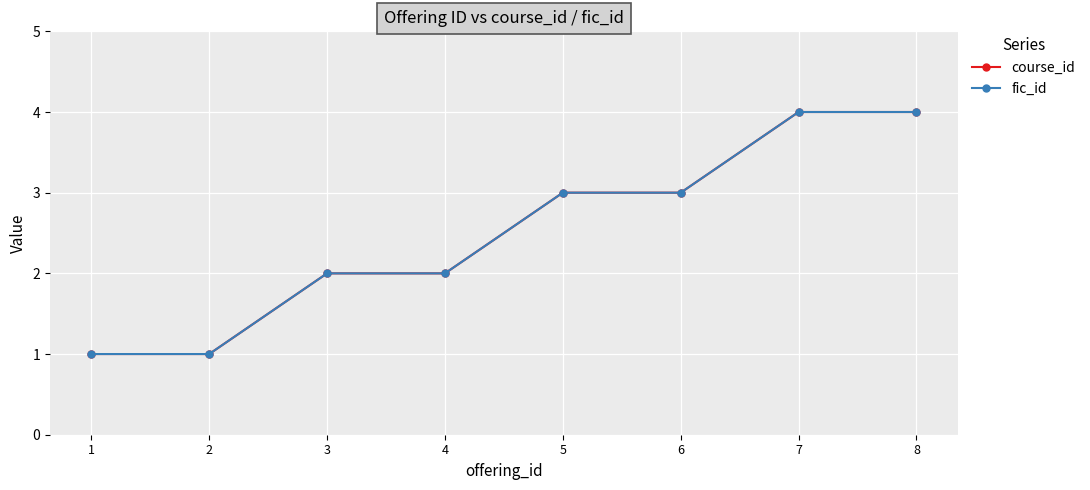

Does the chart have visible grid lines?

Yes